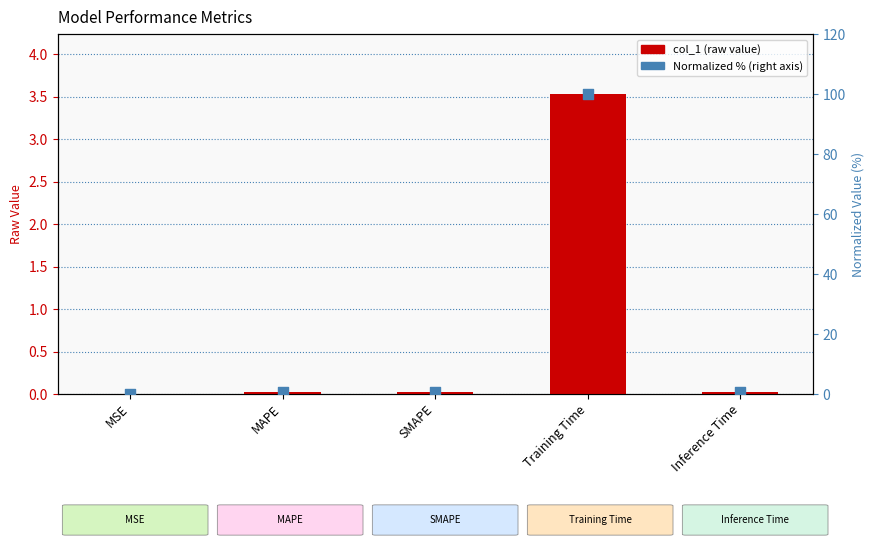

Is the value of Normalized % at MSE greater than the value of col_1 at SMAPE?

No